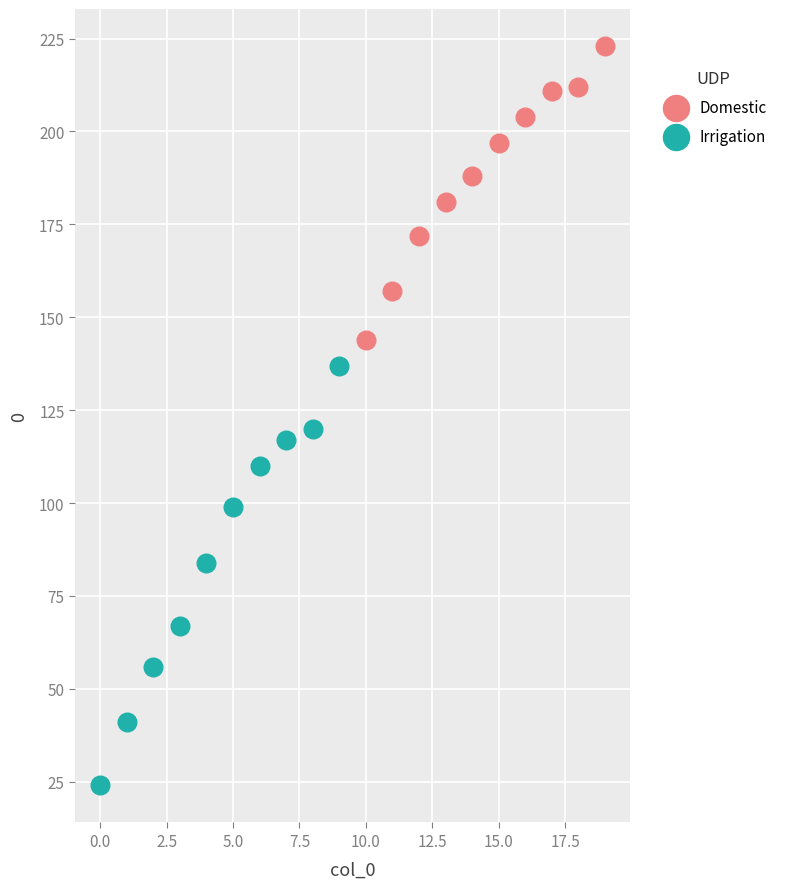

Which series contains the lowest Y value?

Irrigation